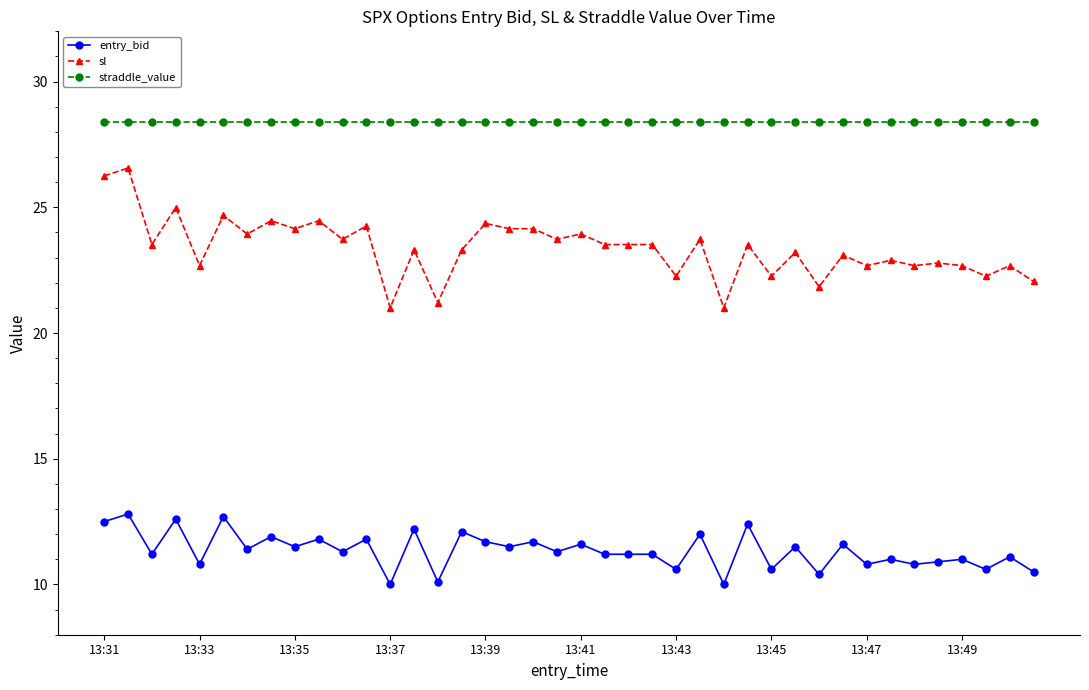

What is the smallest value displayed?

10.0